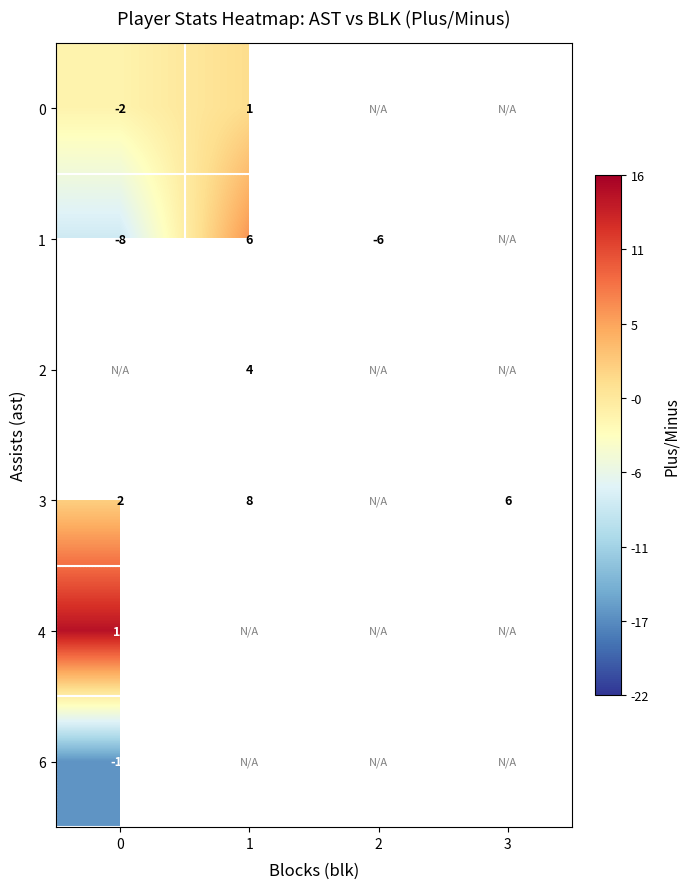

What is the difference between the 0 values at 0 and 1?

3.0